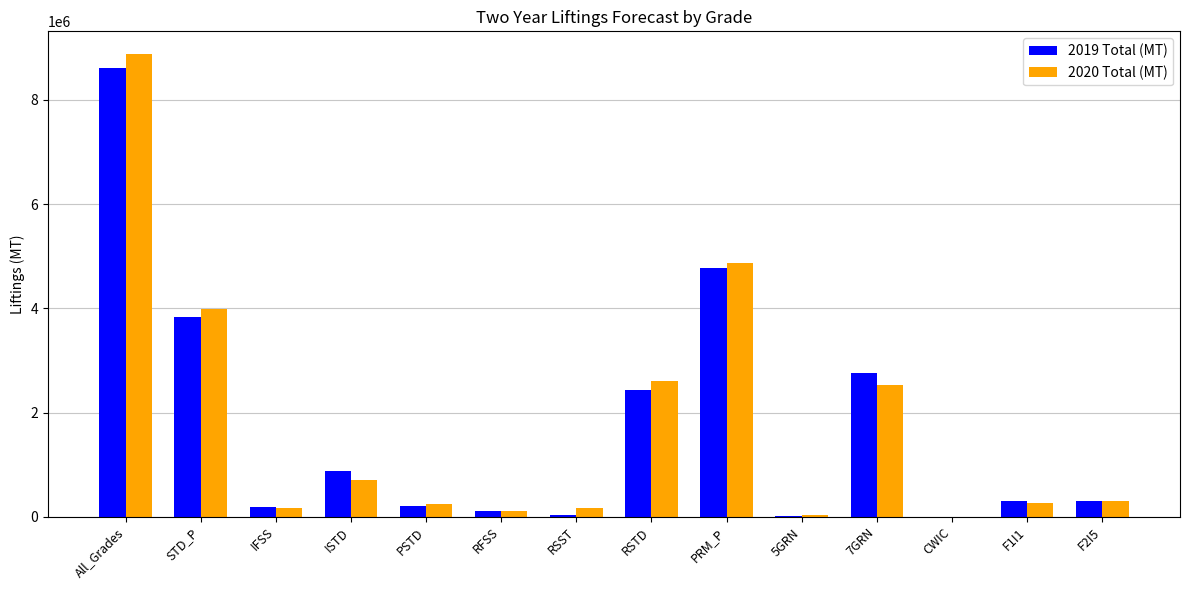

What is the maximum value for 2020 Total (MT)?

8870363.0